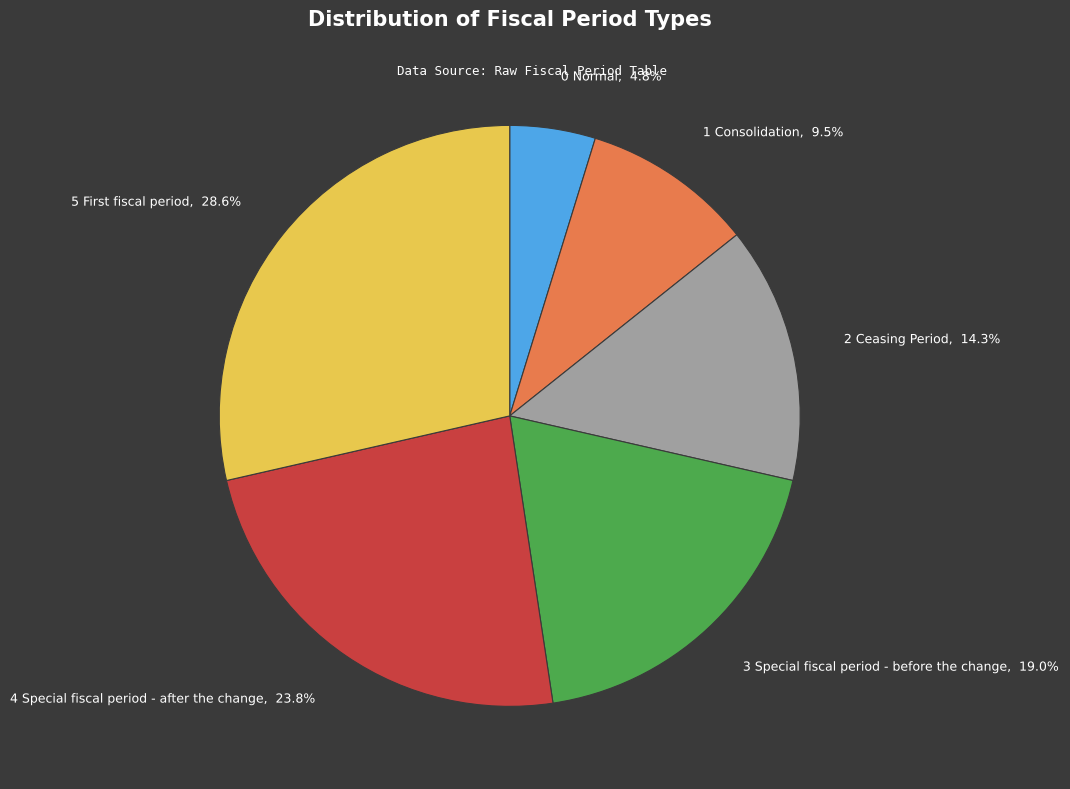

Is there any slice that represents more than half of the pie?

No